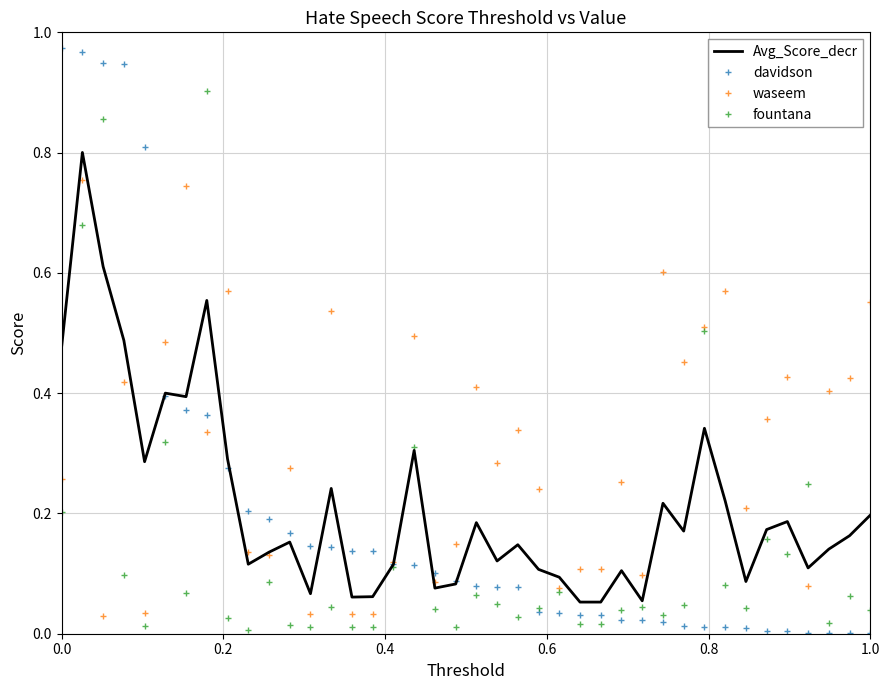

Which series ends up on top after the final intersection of fountana and Avg_Score_decr?

Avg_Score_decr